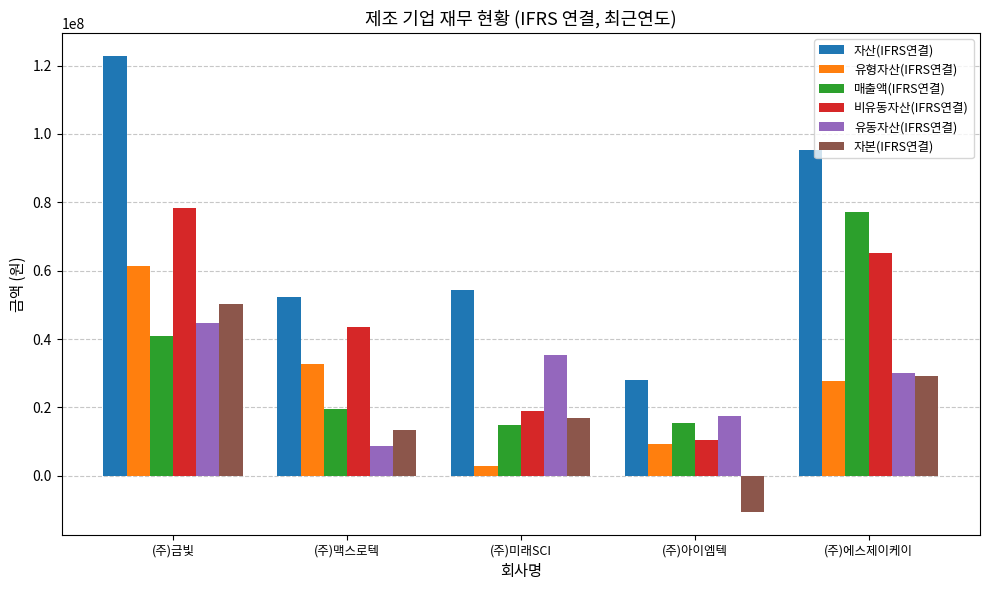

Reading left to right, list all the values displayed in this chart.

자산(IFRS연결): (주)금빛=122854759	(주)맥스로텍=52152068	(주)미래SCI=54405331	(주)아이엠텍=28073825	(주)에스제이케이=95302400
유형자산(IFRS연결): (주)금빛=61469526	(주)맥스로텍=32737247	(주)미래SCI=2881704	(주)아이엠텍=9172849	(주)에스제이케이=27624889
매출액(IFRS연결): (주)금빛=40929592	(주)맥스로텍=19611903	(주)미래SCI=14797966	(주)아이엠텍=15460215	(주)에스제이케이=77234811
비유동자산(IFRS연결): (주)금빛=78247262	(주)맥스로텍=43428408	(주)미래SCI=19071070	(주)아이엠텍=10548960	(주)에스제이케이=65098385
유동자산(IFRS연결): (주)금빛=44607496	(주)맥스로텍=8723660	(주)미래SCI=35334261	(주)아이엠텍=17524865	(주)에스제이케이=30204016
자본(IFRS연결): (주)금빛=50360157	(주)맥스로텍=13319927	(주)미래SCI=16917544	(주)아이엠텍=-10573774	(주)에스제이케이=29257270